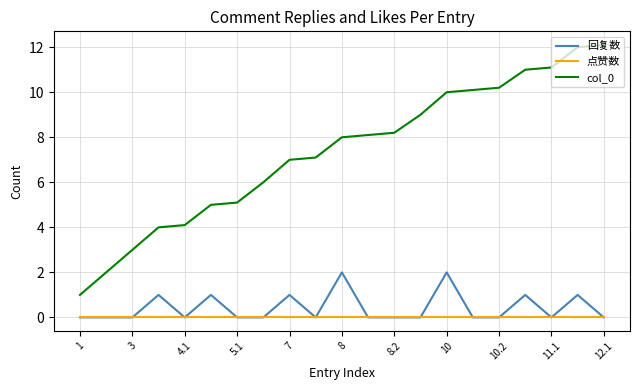

Which series has the largest total across all categories?

col_0